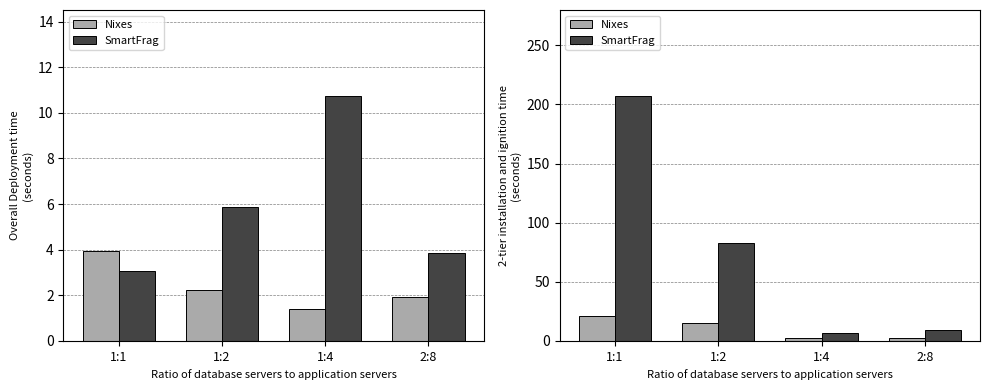

Is it true that SmartFrag equals 5.1 at 2:8?

False